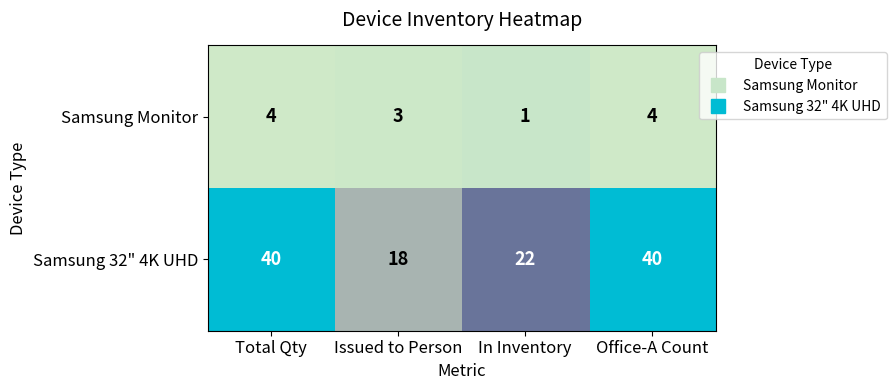

What is the minimum value for Samsung 32" 4K UHD?

18